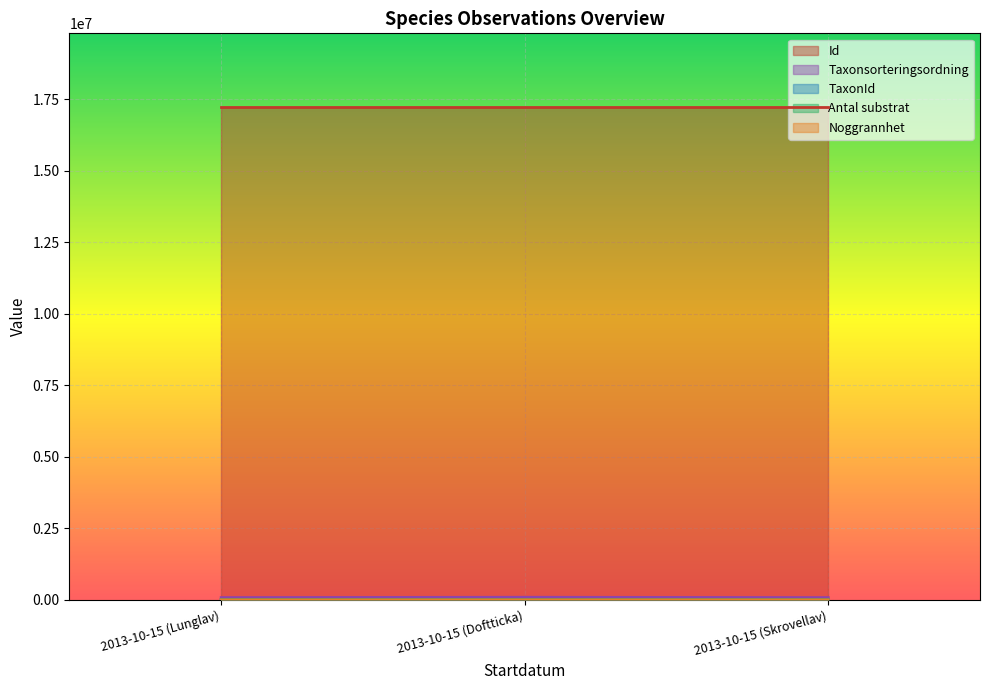

At how many categories does at least one series exceed 48874?

3